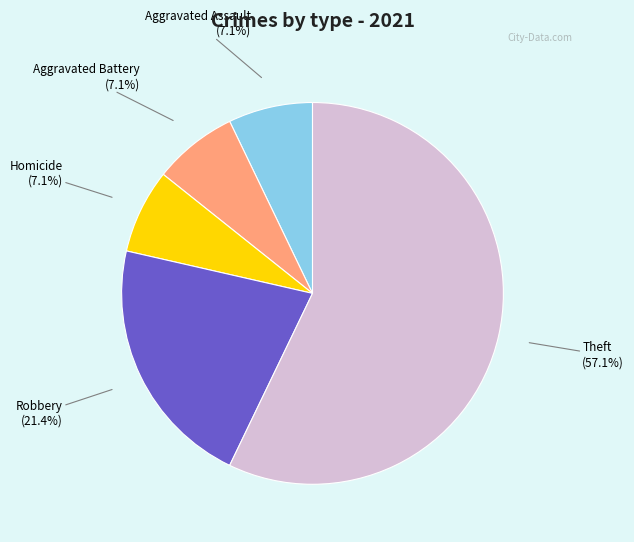

Which has a higher value, Robbery or Homicide?

Robbery